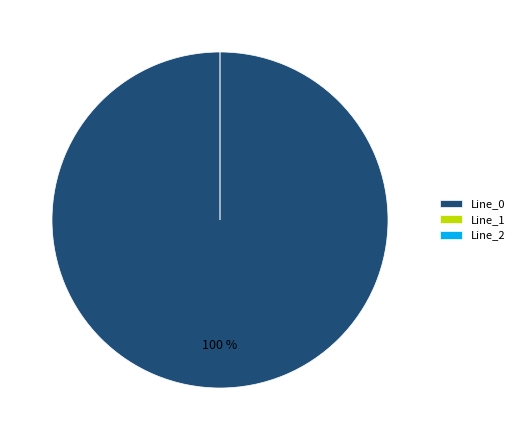

Between Line_0 and Line_1, which is larger?

Line_0